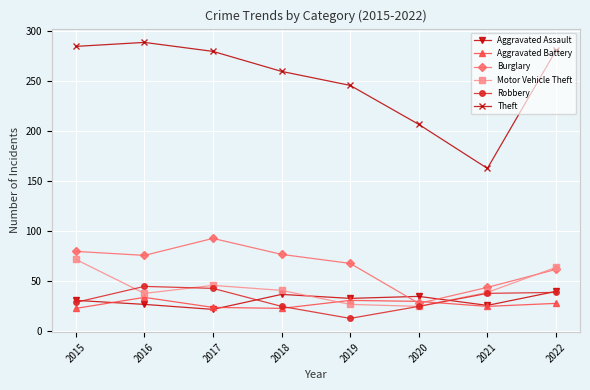

In Motor Vehicle Theft, how many points are higher than both neighbors (excluding endpoints)?

1